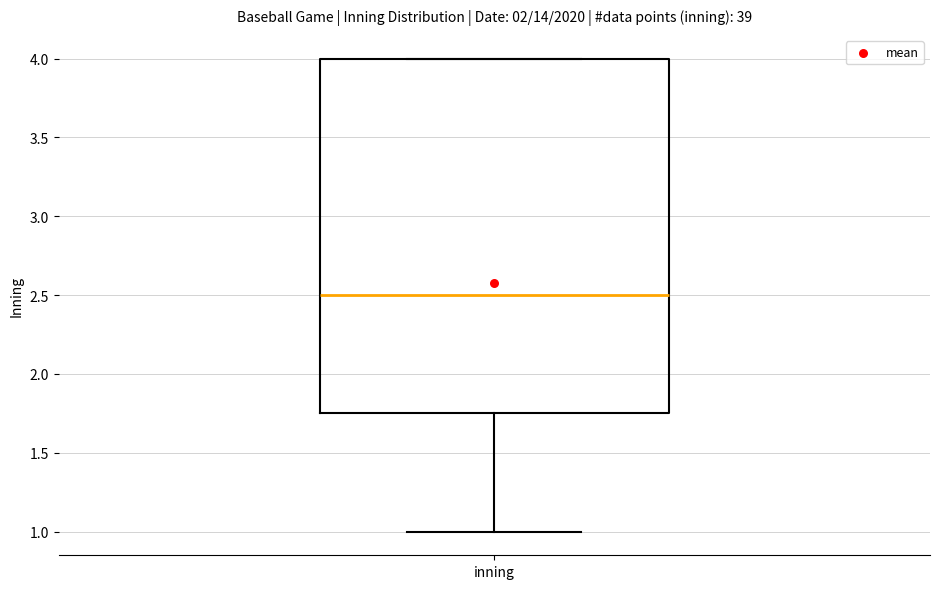

Where does the lower whisker of the box for inning end on the y-axis? The values are not printed on the chart, so give them approximately, as read against the axis.

1.00